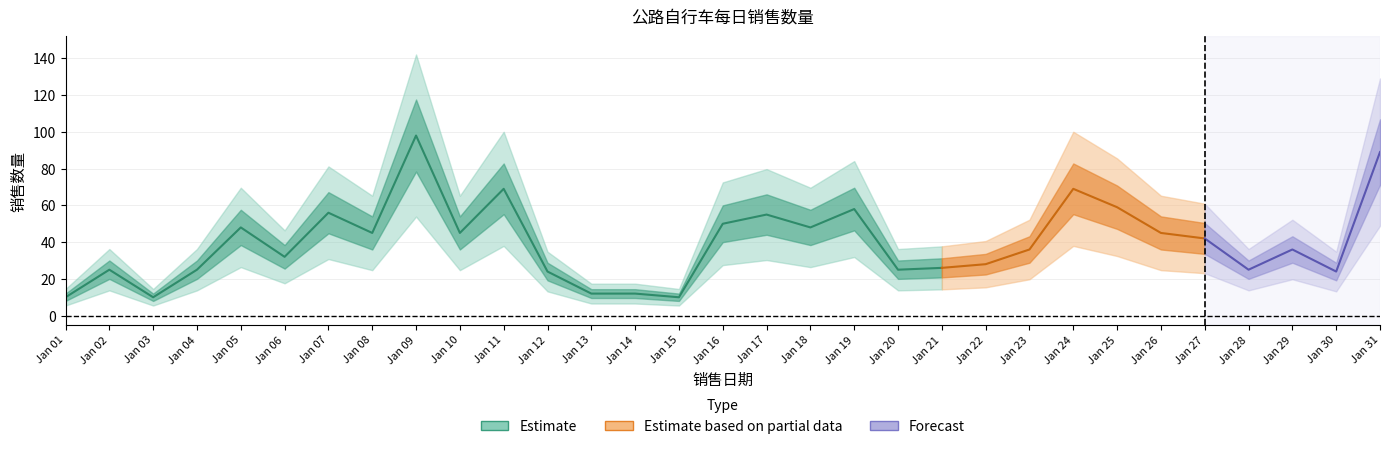

Where is the first local maximum?

02